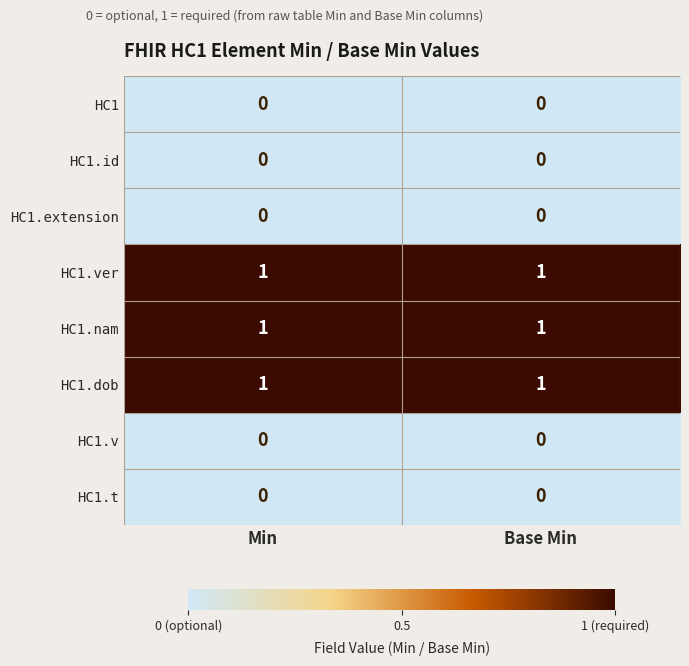

Reading left to right, what are all the values shown in this chart?

HC1: 0	0
HC1.id: 0	0
HC1.extension: 0	0
HC1.ver: 1	1
HC1.nam: 1	1
HC1.dob: 1	1
HC1.v: 0	0
HC1.t: 0	0